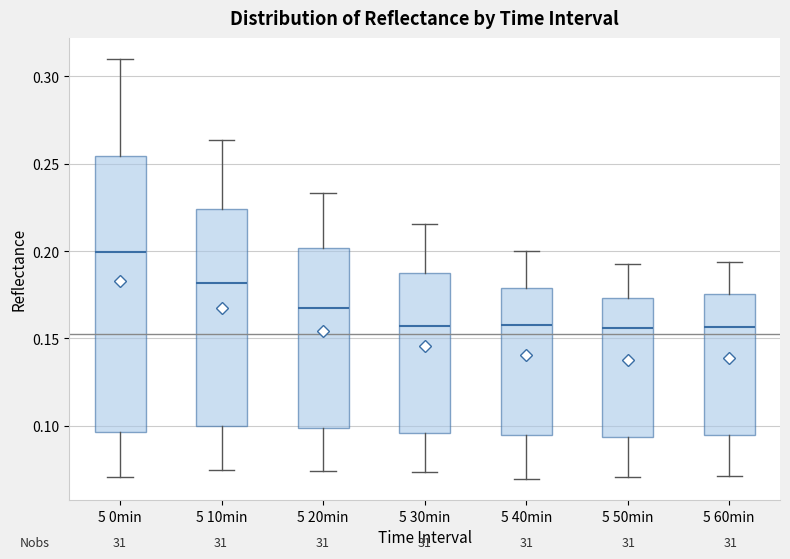

Which box has the highest median line?

5 0min